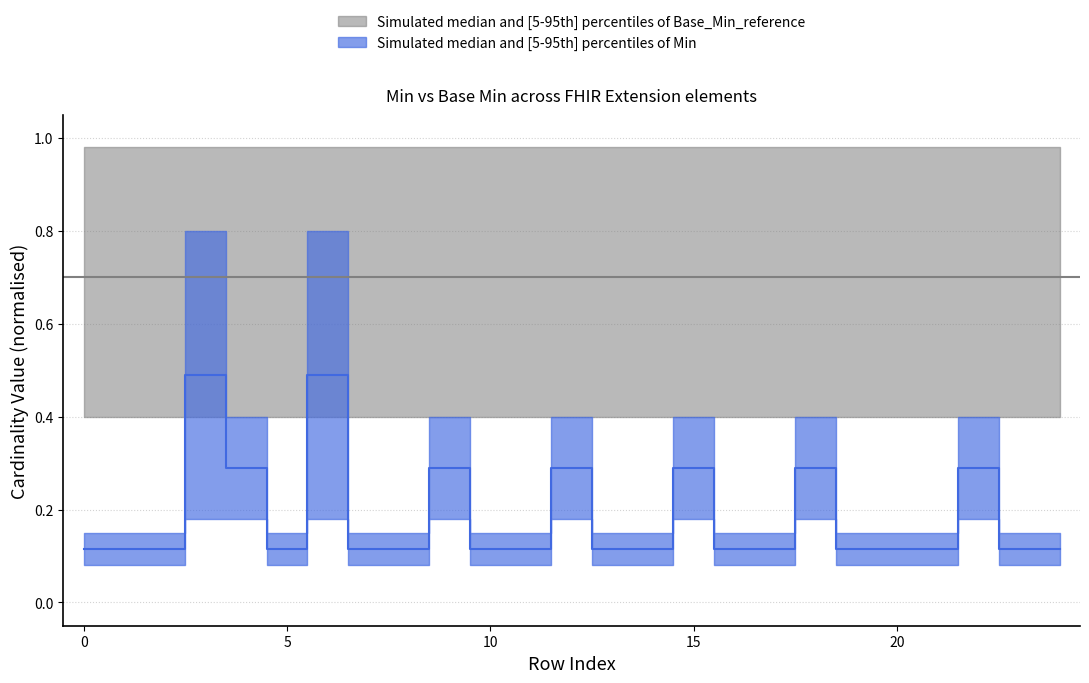

Where is the first local minimum?

5